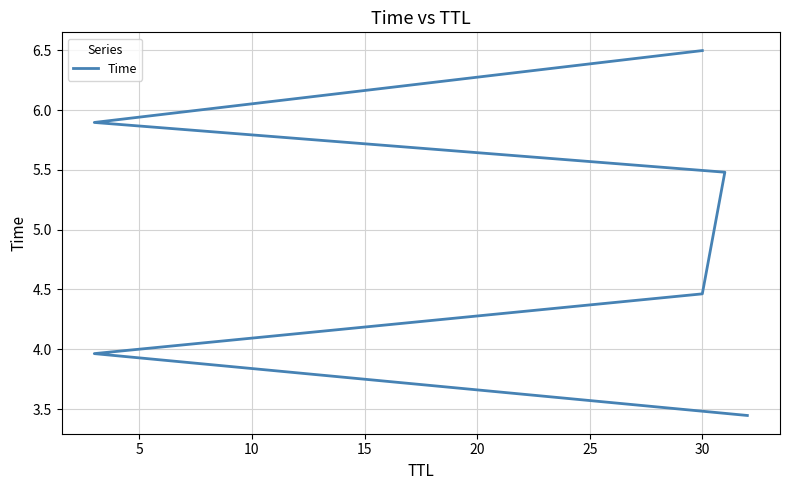

True or false: the data shows 10.5 at 20.

False